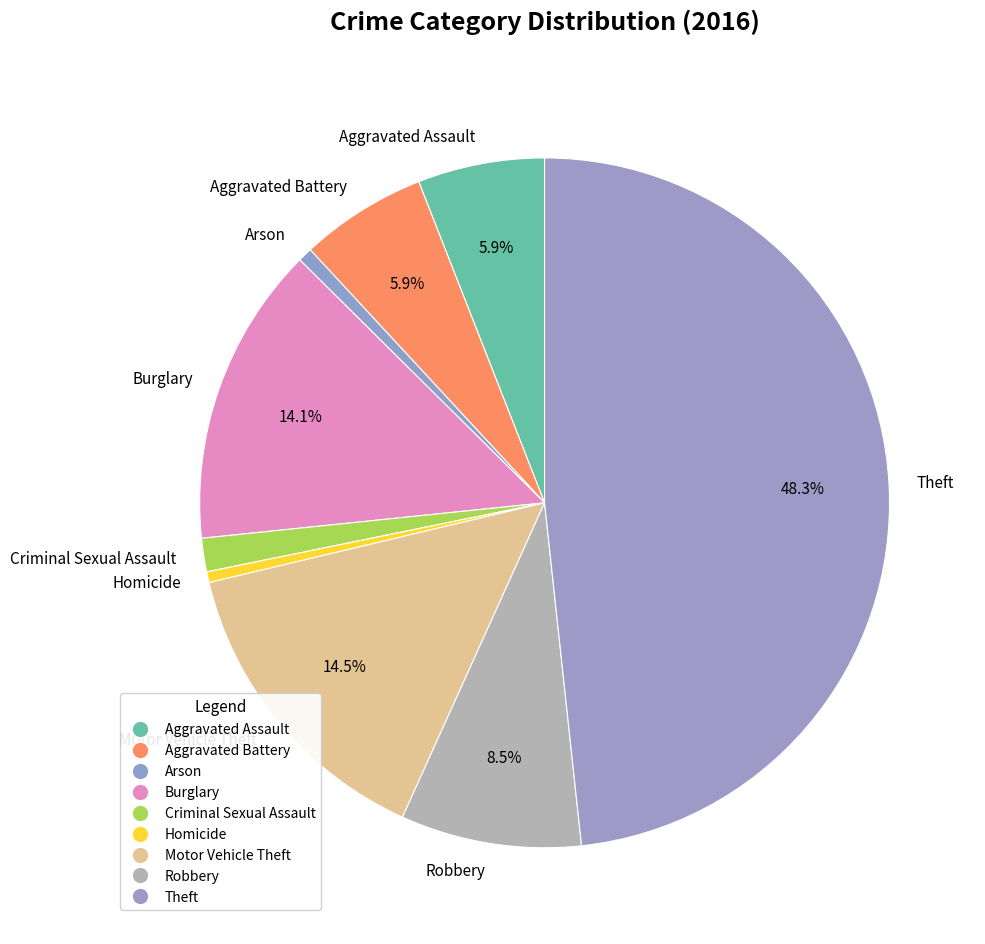

How many segments does this pie chart have?

9